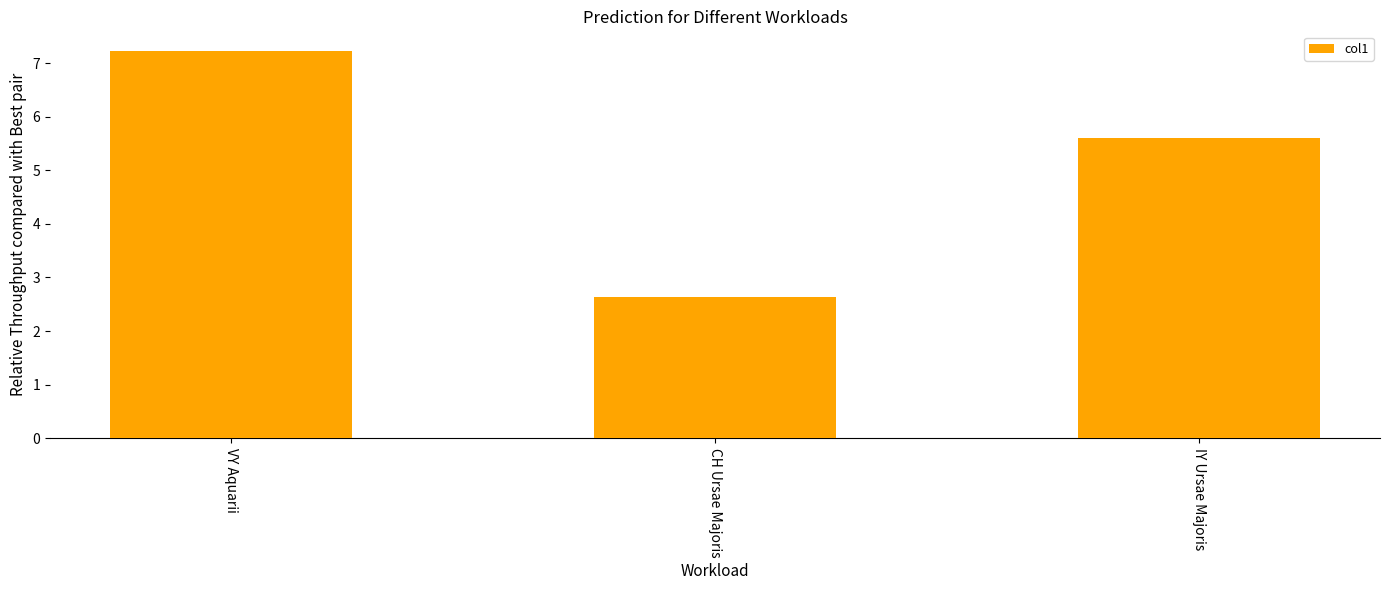

What is the average value?

5.2